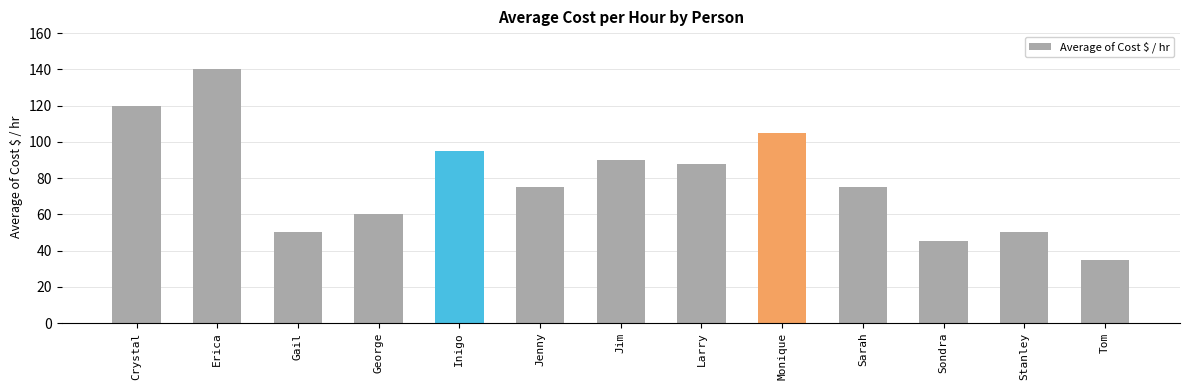

How many bars are there in total?

13